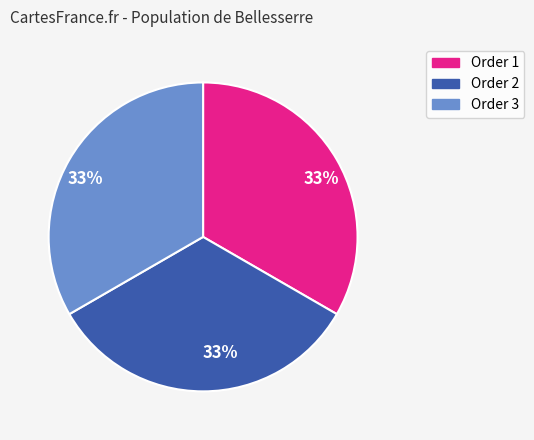

How many segments does this pie chart have?

3